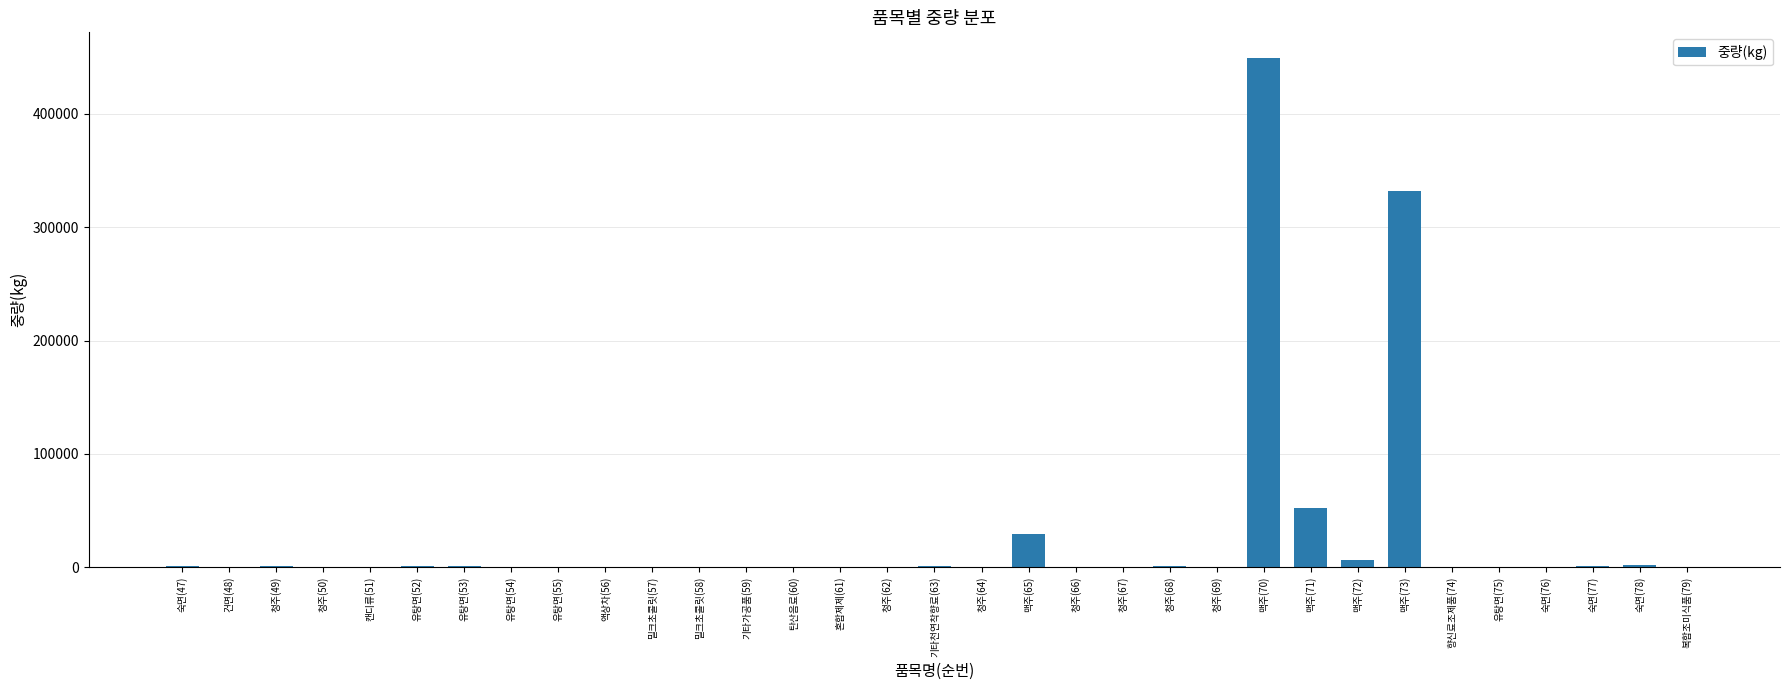

What is the greatest value displayed?

449403